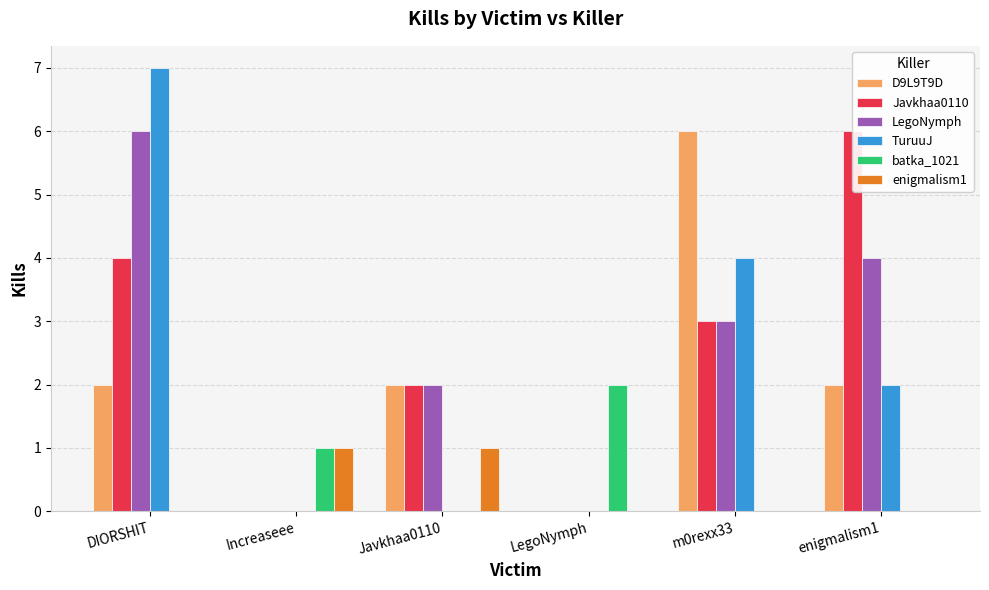

What is the label of the 3rd bar from the right?

LegoNymph